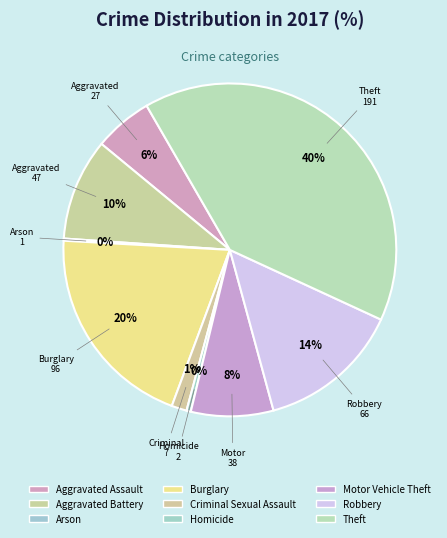

Is Theft the majority of the pie?

No